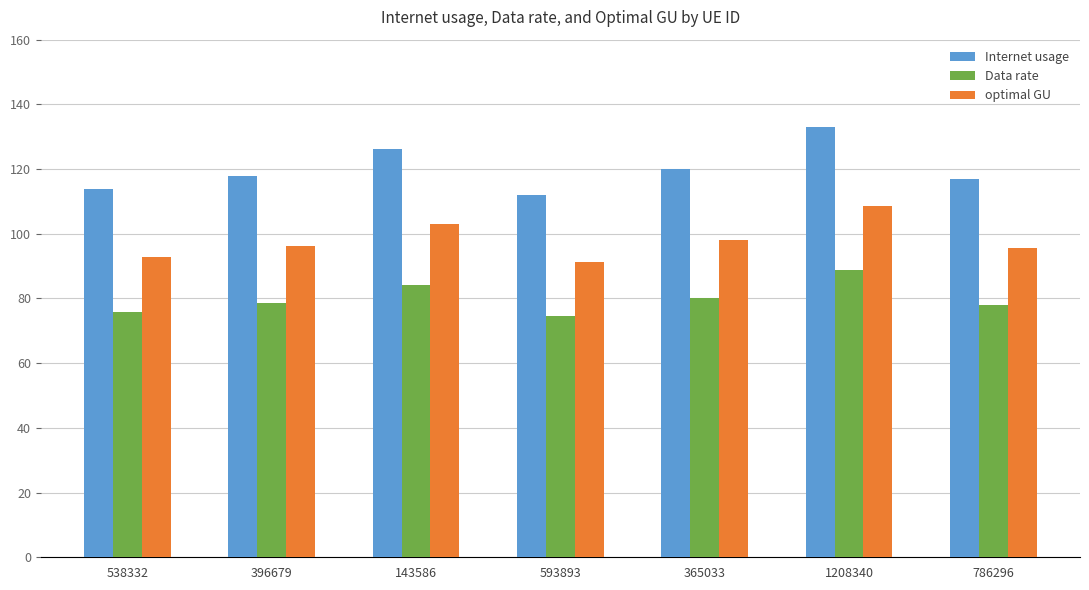

The value of Data rate at 1208340 is 88.7. True or false?

True